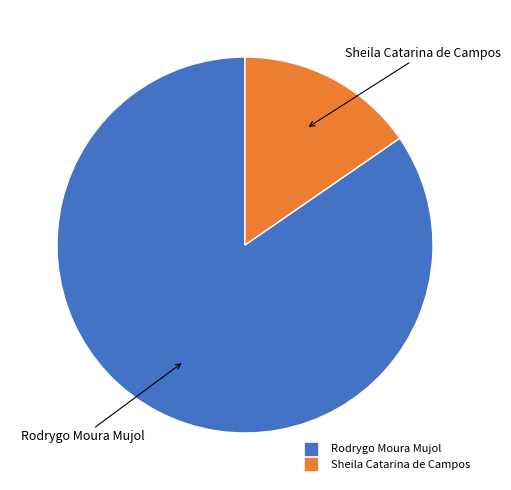

What is the ratio of the value at Sheila Catarina de Campos to the value at Rodrygo Moura Mujol?

0.2